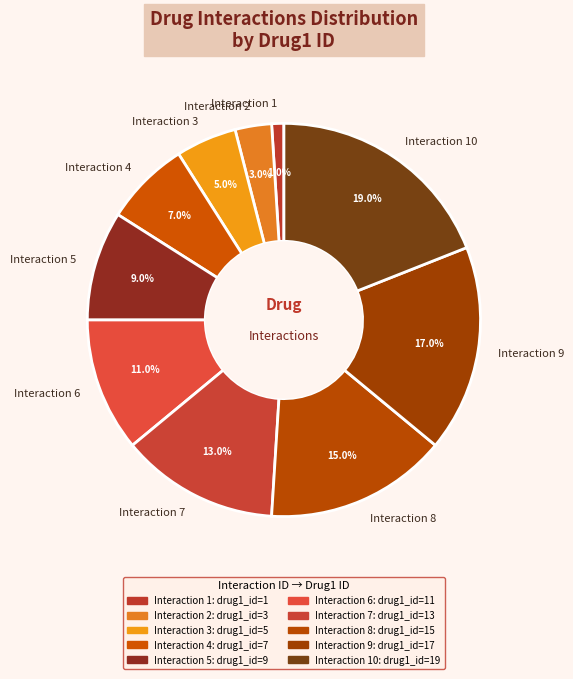

How many slices are in this pie chart?

10